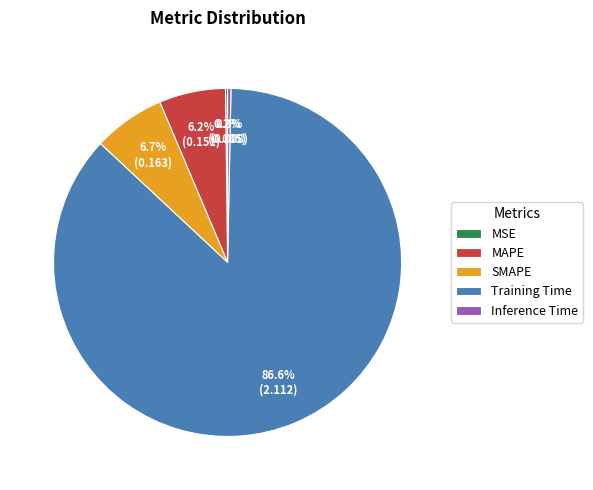

Is there a majority slice in this chart?

Yes